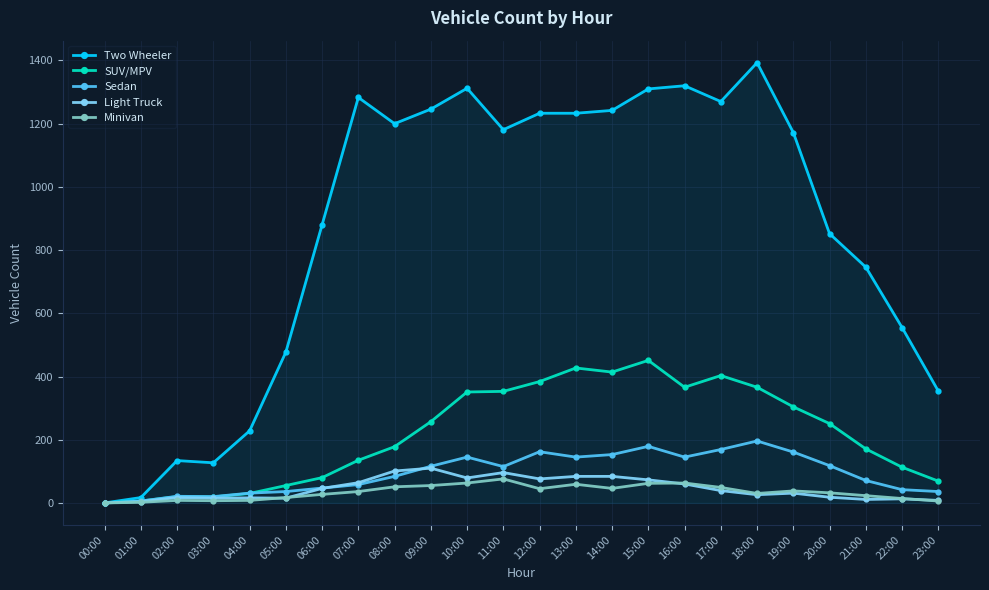

At which label does Two Wheeler reach its minimum?

00:00